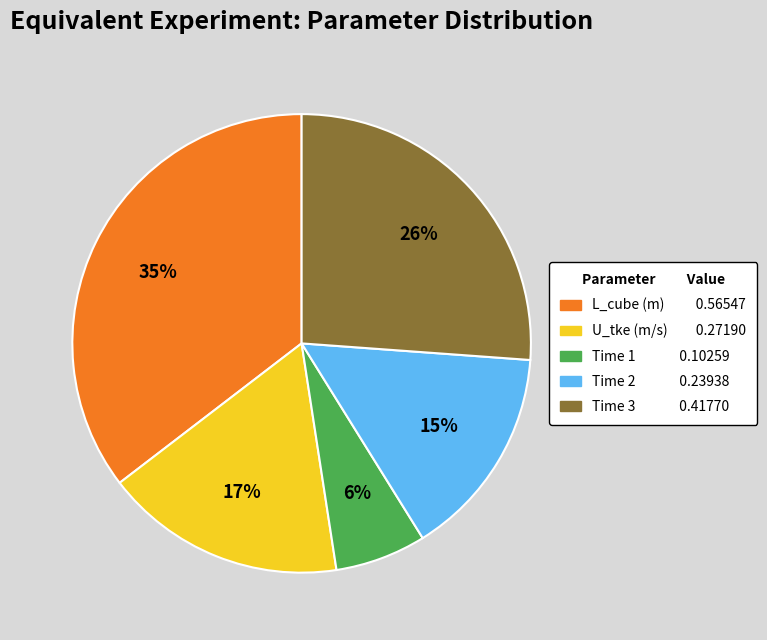

Is there a majority slice in this chart?

No